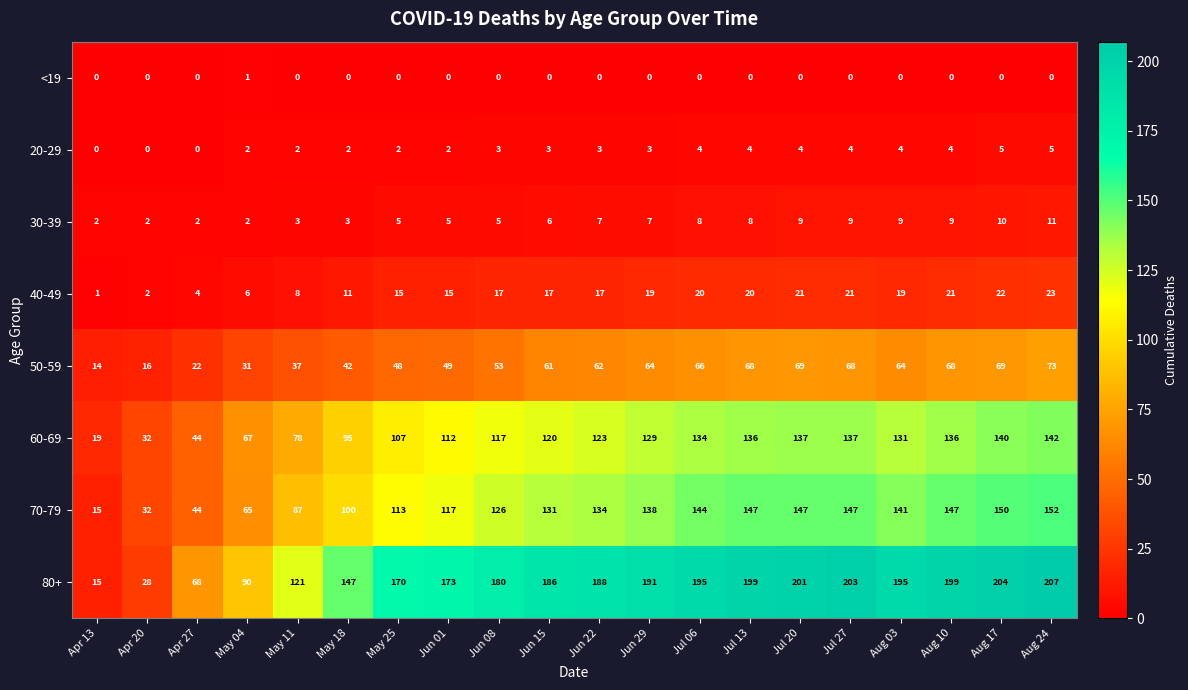

Between May 18 and Jul 13, which series saw the biggest shift?

80+